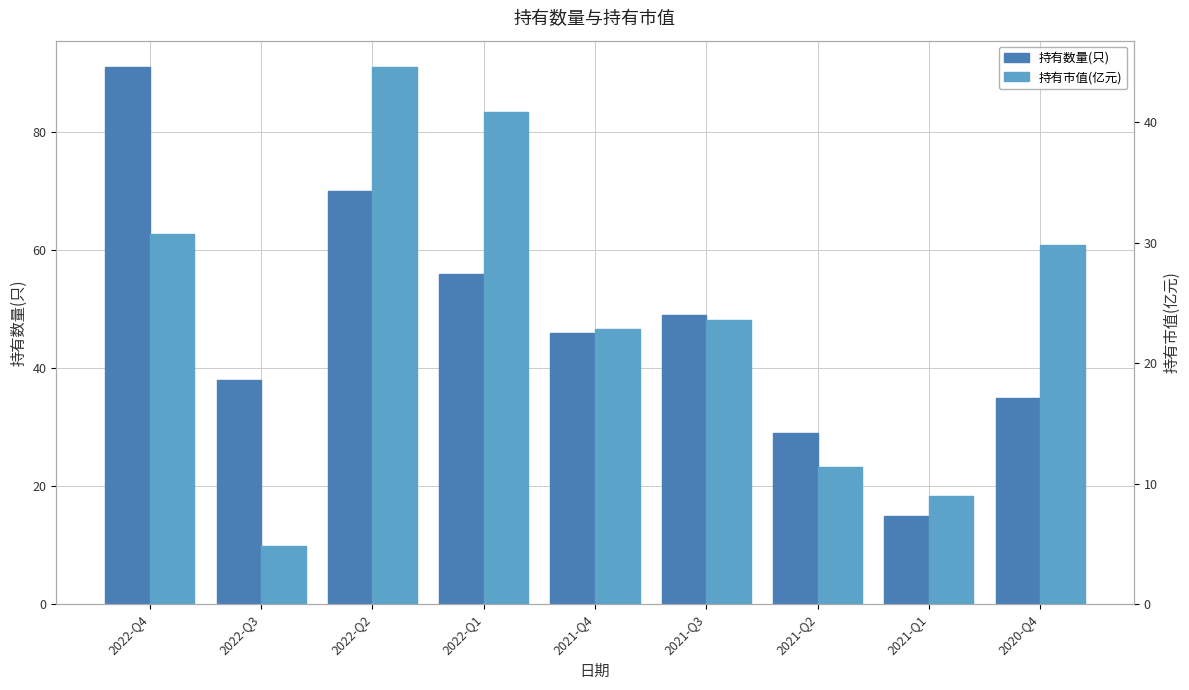

The 持有数量(只) series shows 91.0 at 2022-Q4. True or false?

True